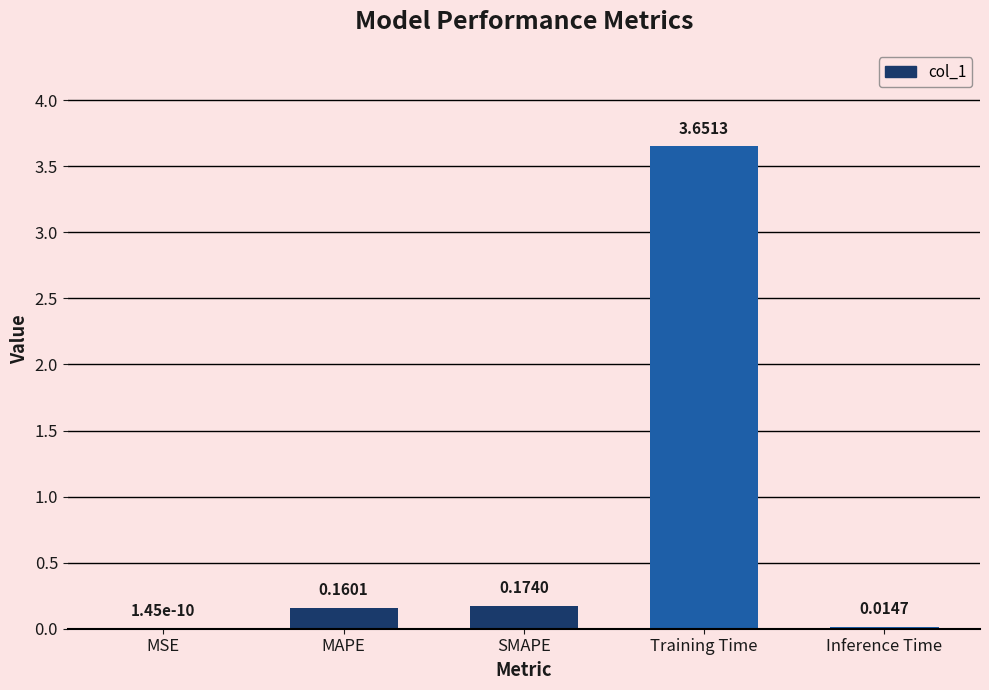

Which has a higher value, MAPE or MSE?

MAPE